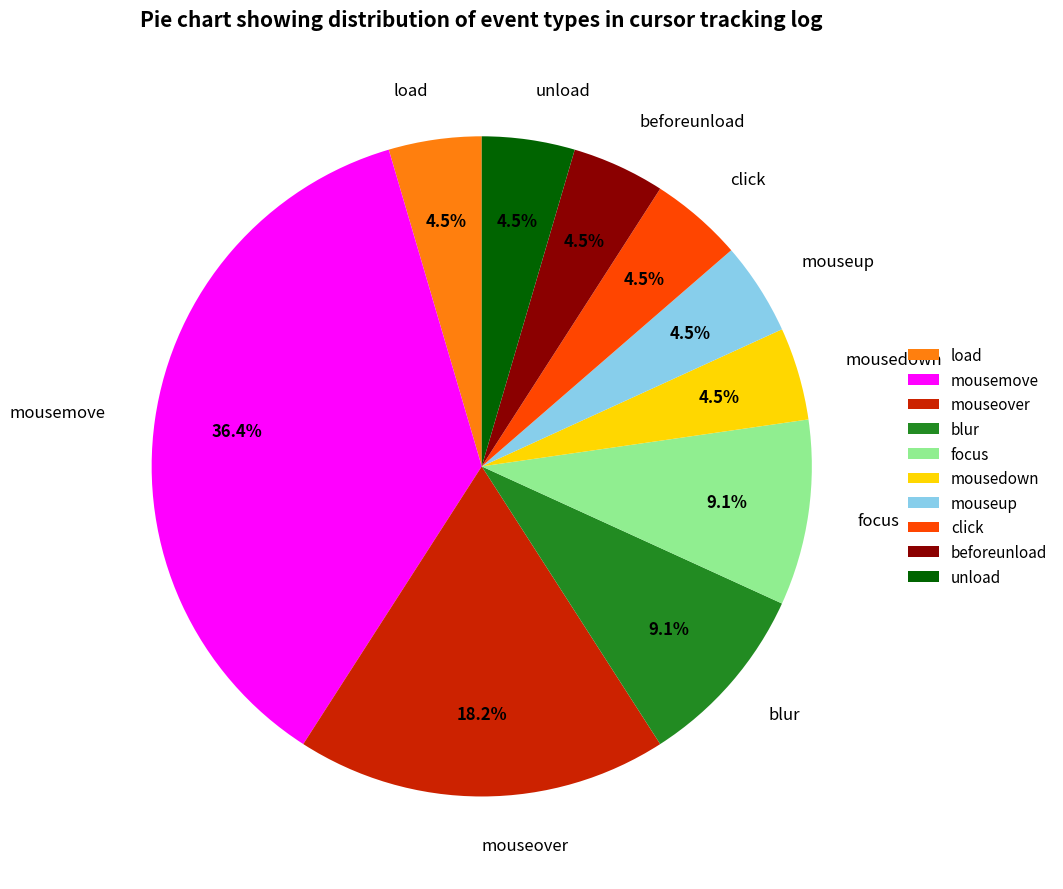

To the nearest percent, what is the difference between the largest and smallest slice percentages?

32%